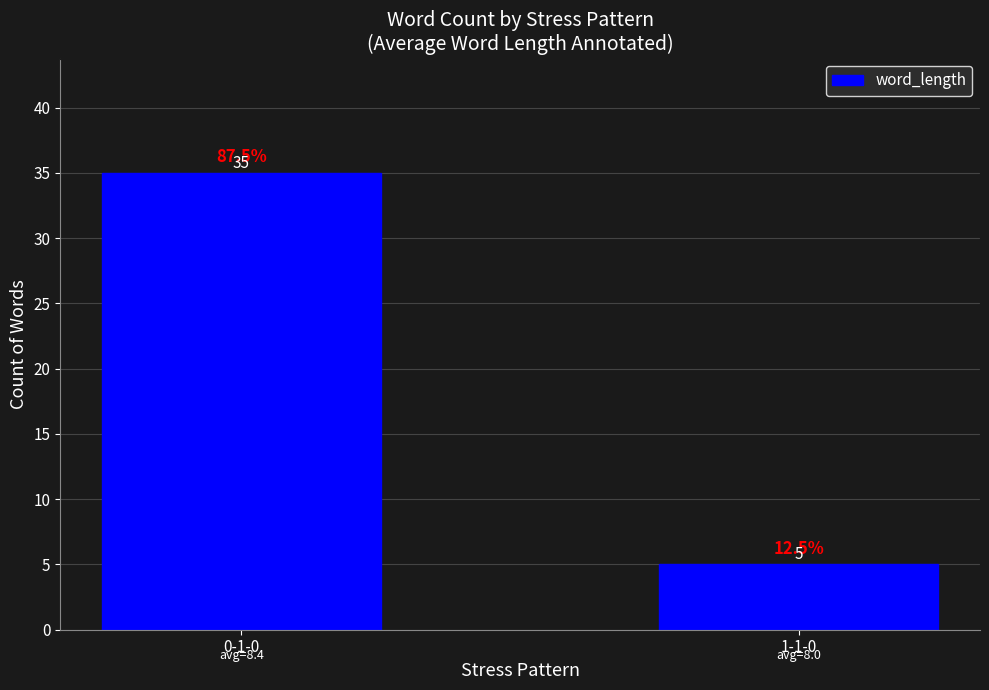

What is the minimum value shown in the chart?

5